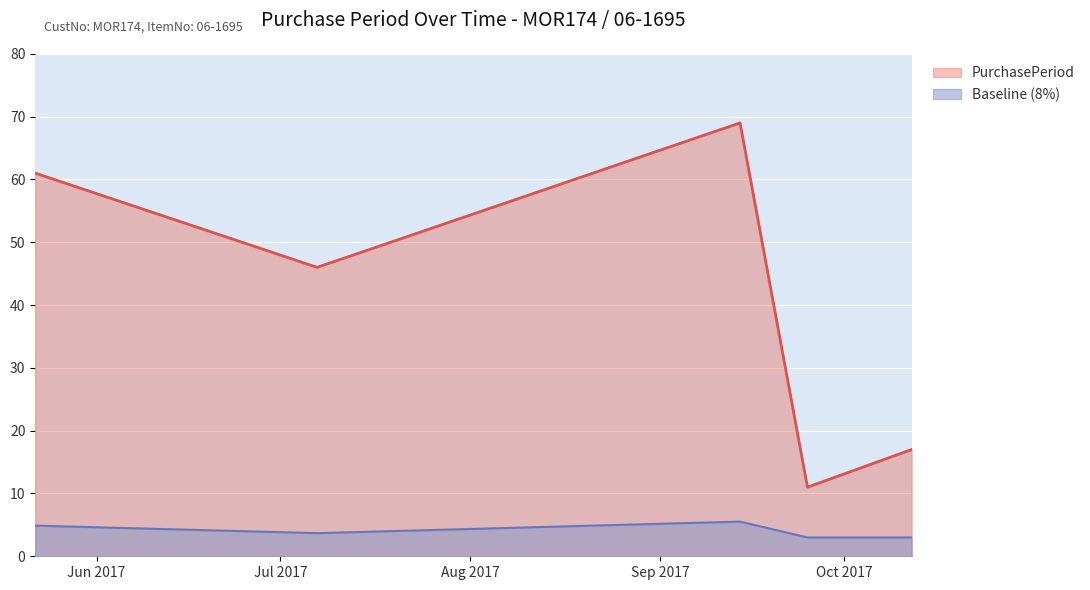

What is the value of the 1st point from the left?

61